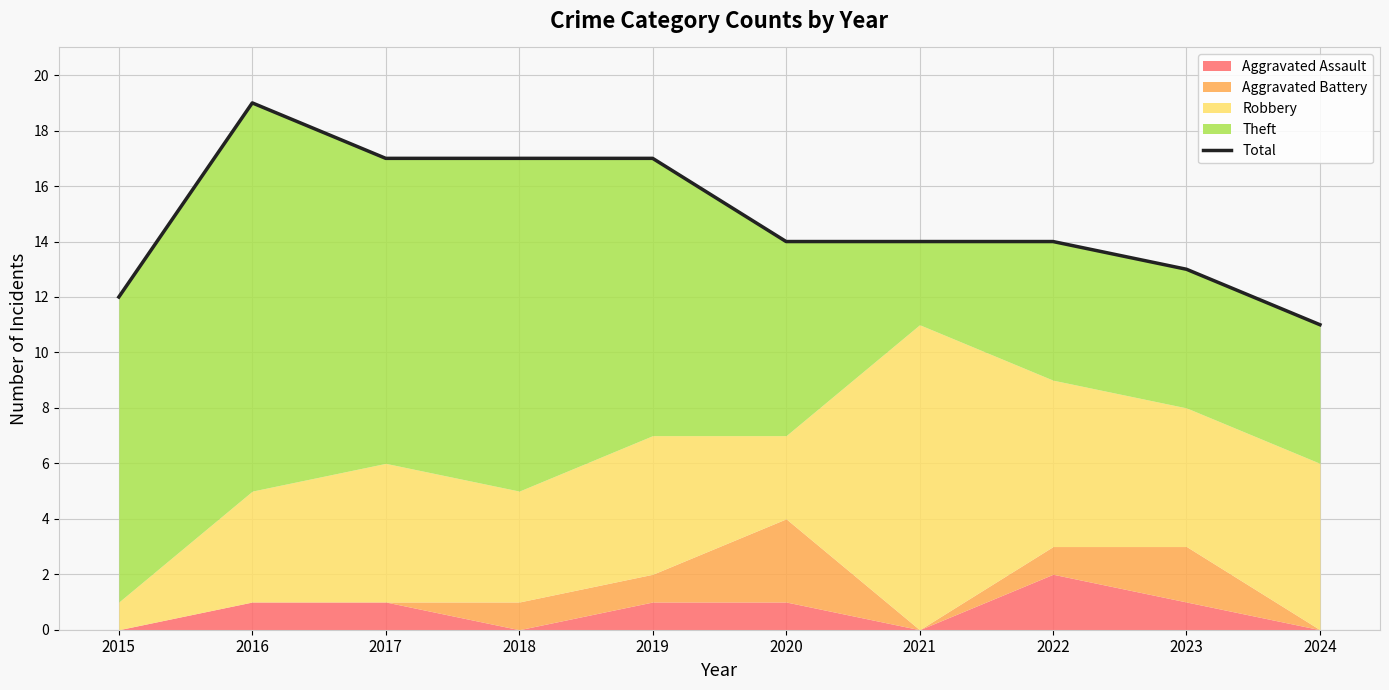

What is the difference between the maximum and second lowest values?

7